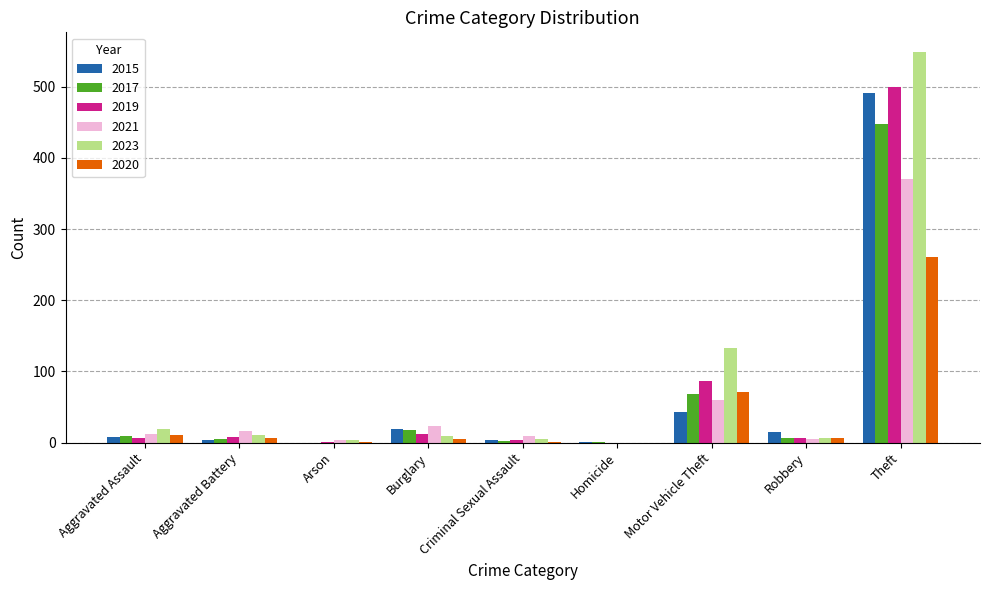

How many distinct data groups are displayed?

6